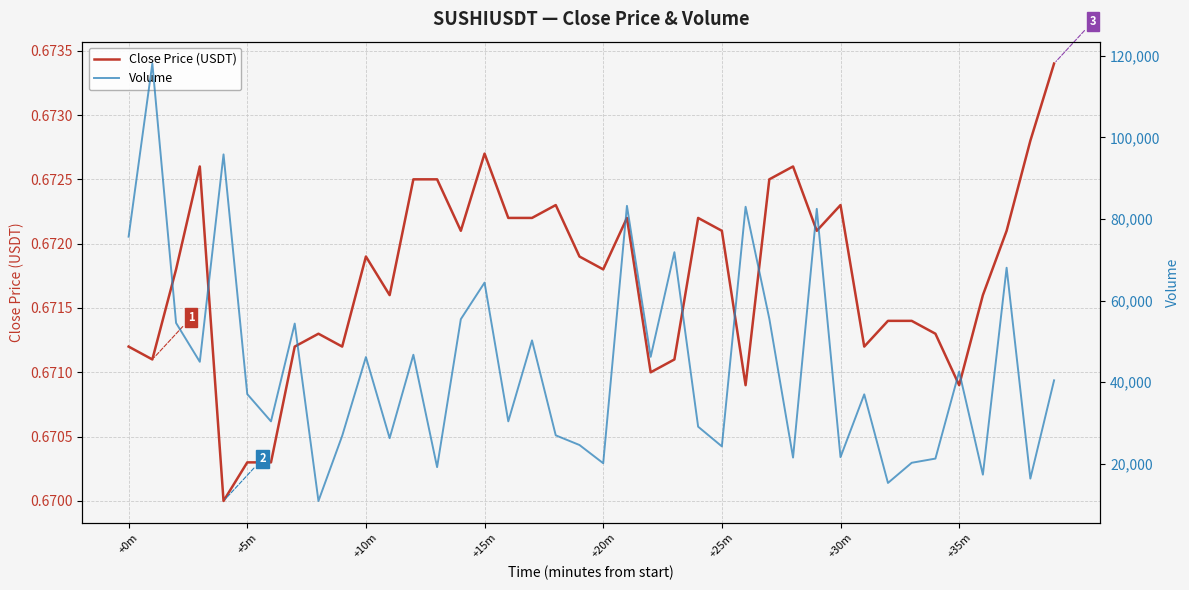

Read the Volume value at 14.

55433.0